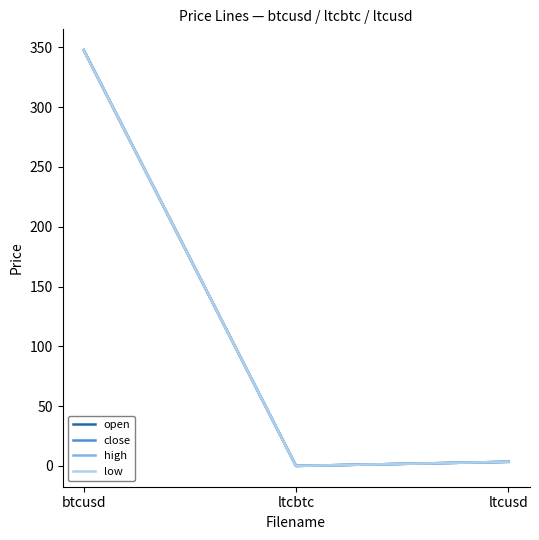

What is the difference between the high values at btcusd and ltcusd?

344.1